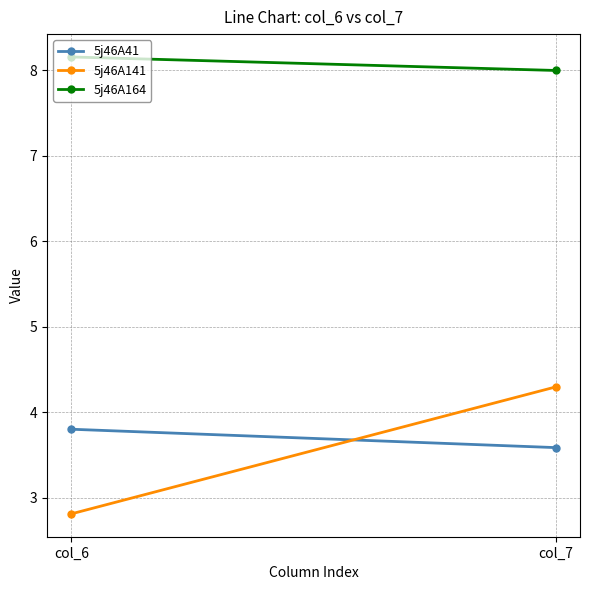

What is the minimum value for 5j46A41?

3.6